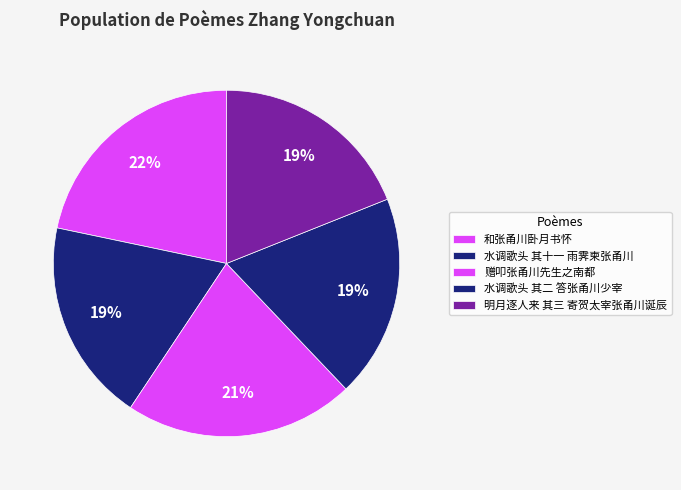

How many segments does this pie chart have?

5